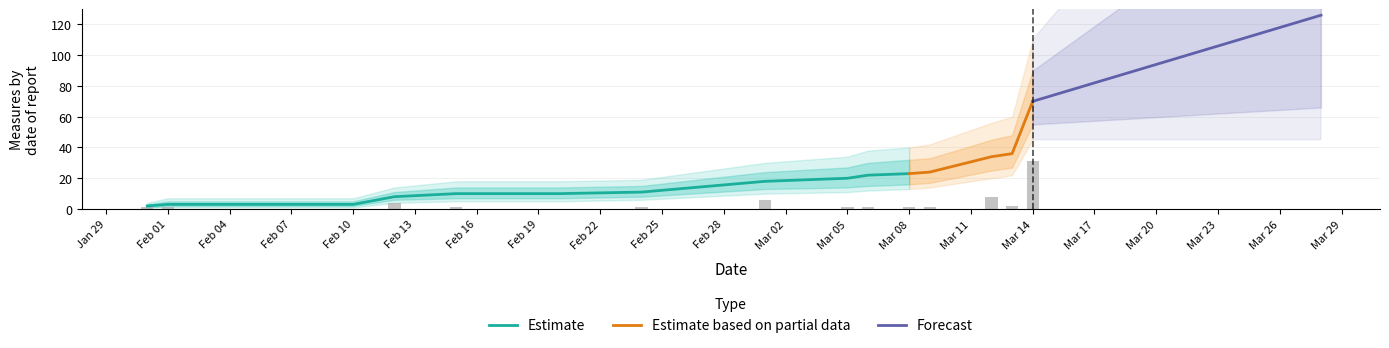

Between 0 and 14, which is larger?

14